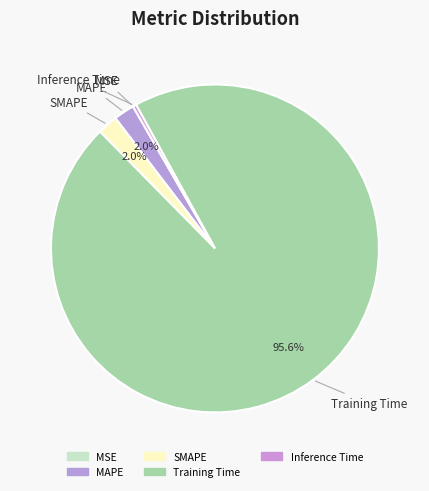

To the nearest percent, what is the combined percentage of MSE and SMAPE?

2%